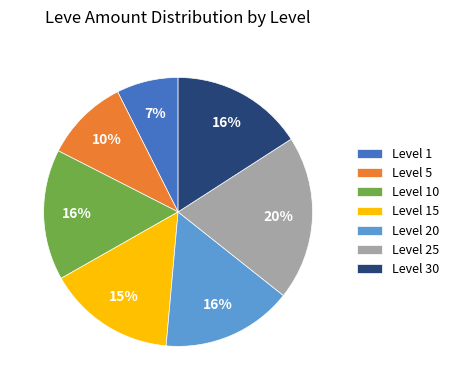

Do Level 1 and Level 25 together represent more than half of the pie?

No